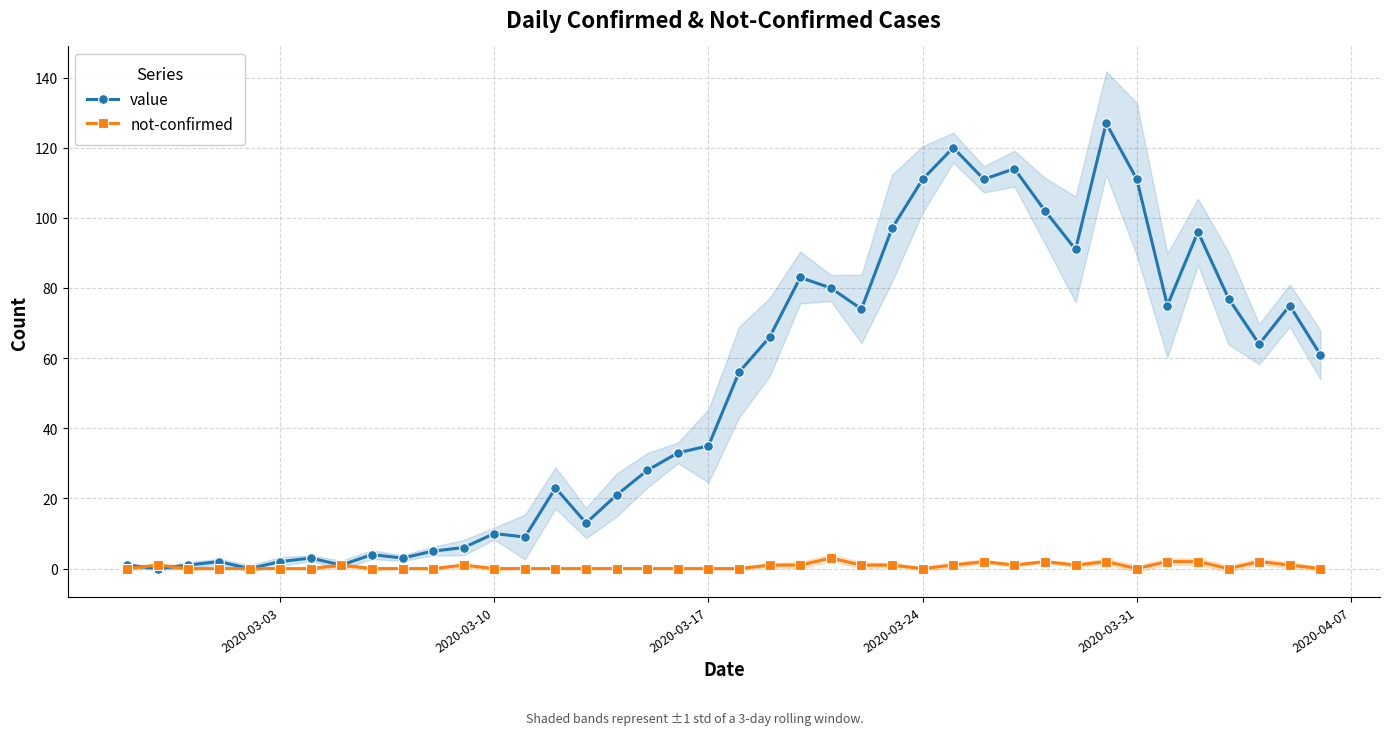

True or false: not-confirmed has more than 1 interior local peaks.

True